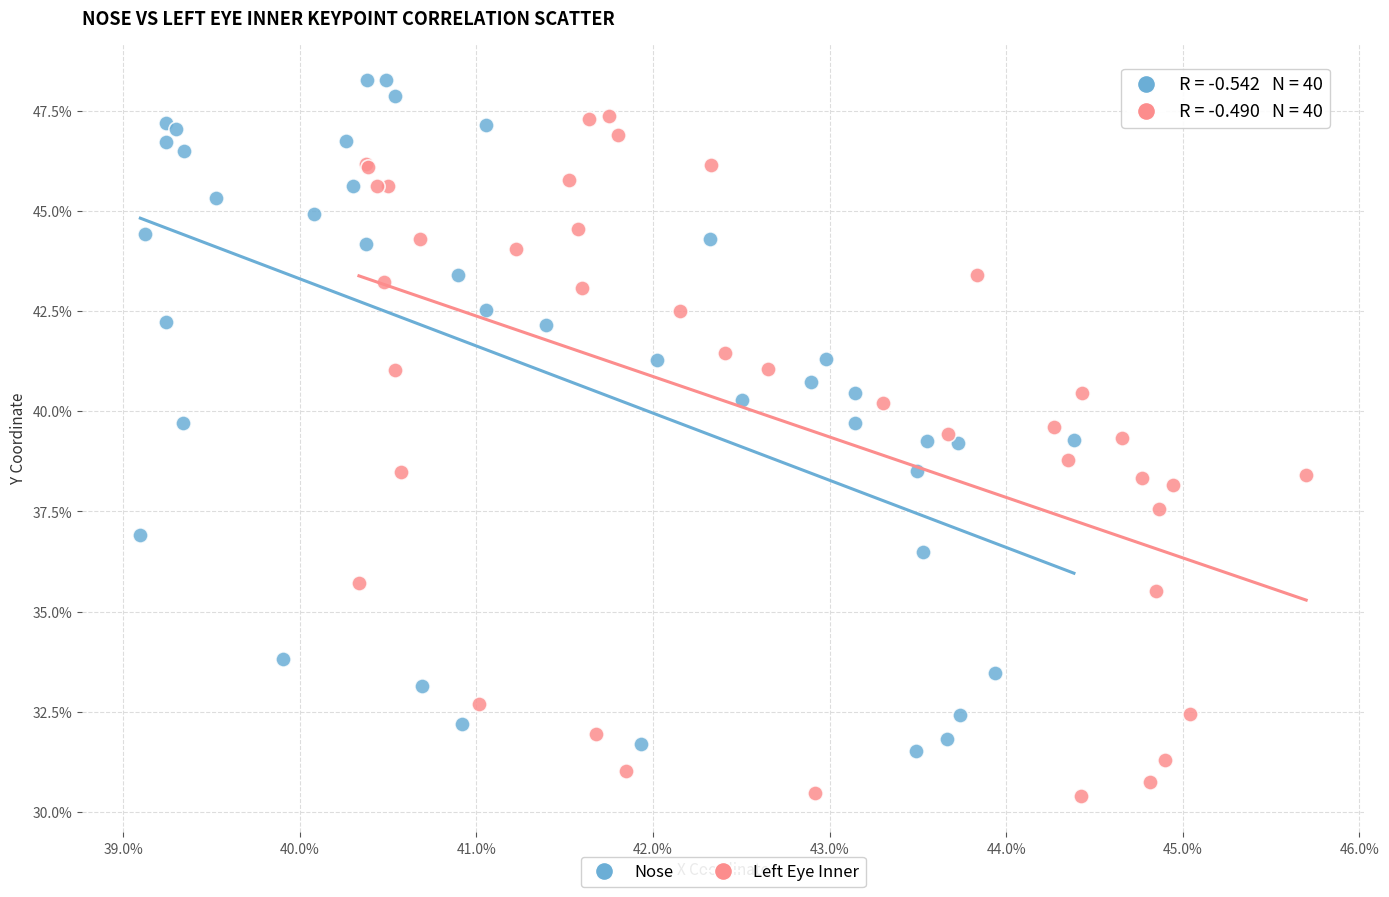

Which series reaches the minimum Y coordinate?

Left Eye Inner